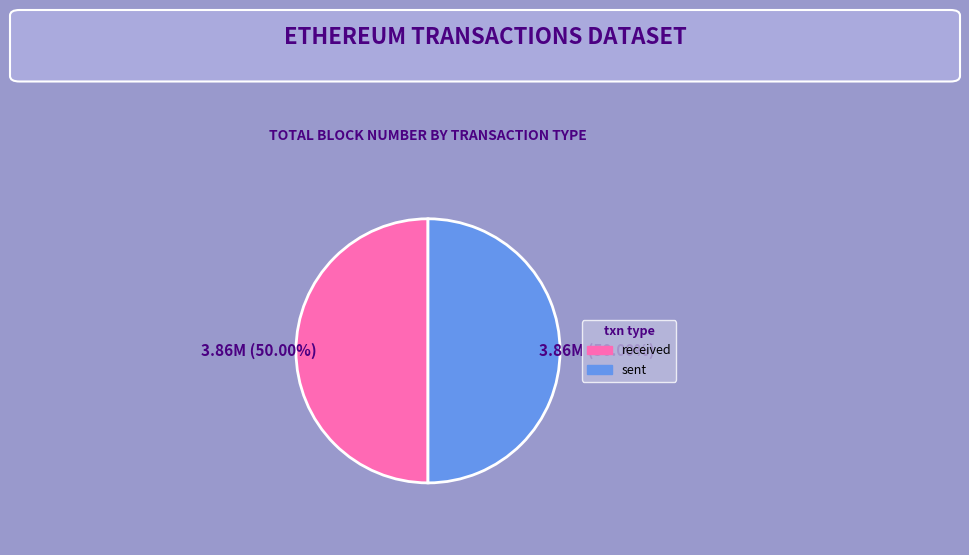

The sent slice represents 40% of the pie. True or false?

False